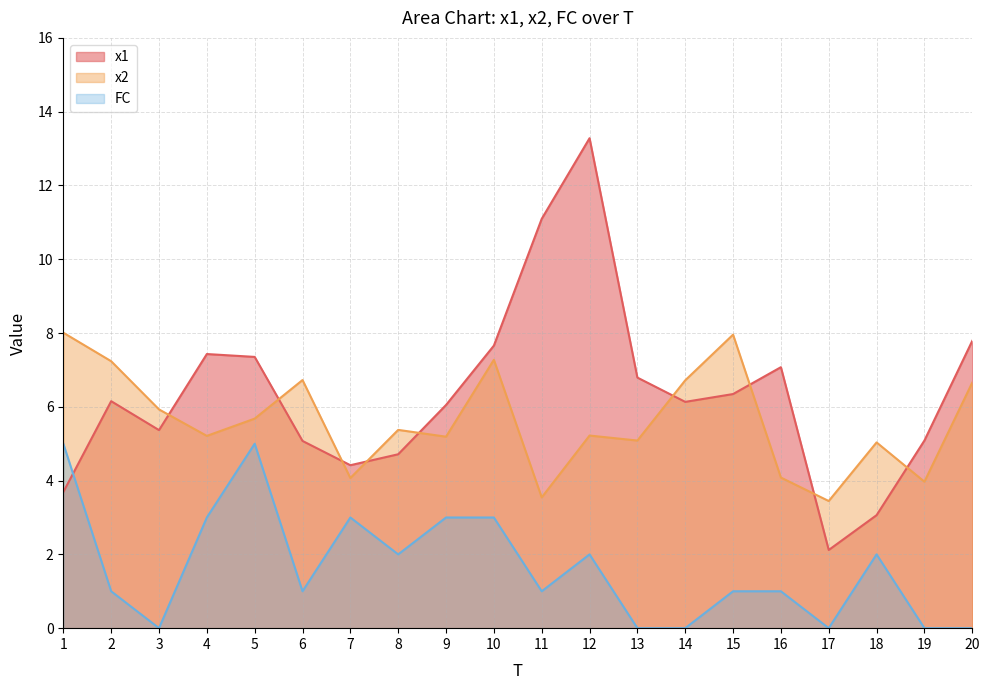

At which category does x1 reach its first local valley?

3